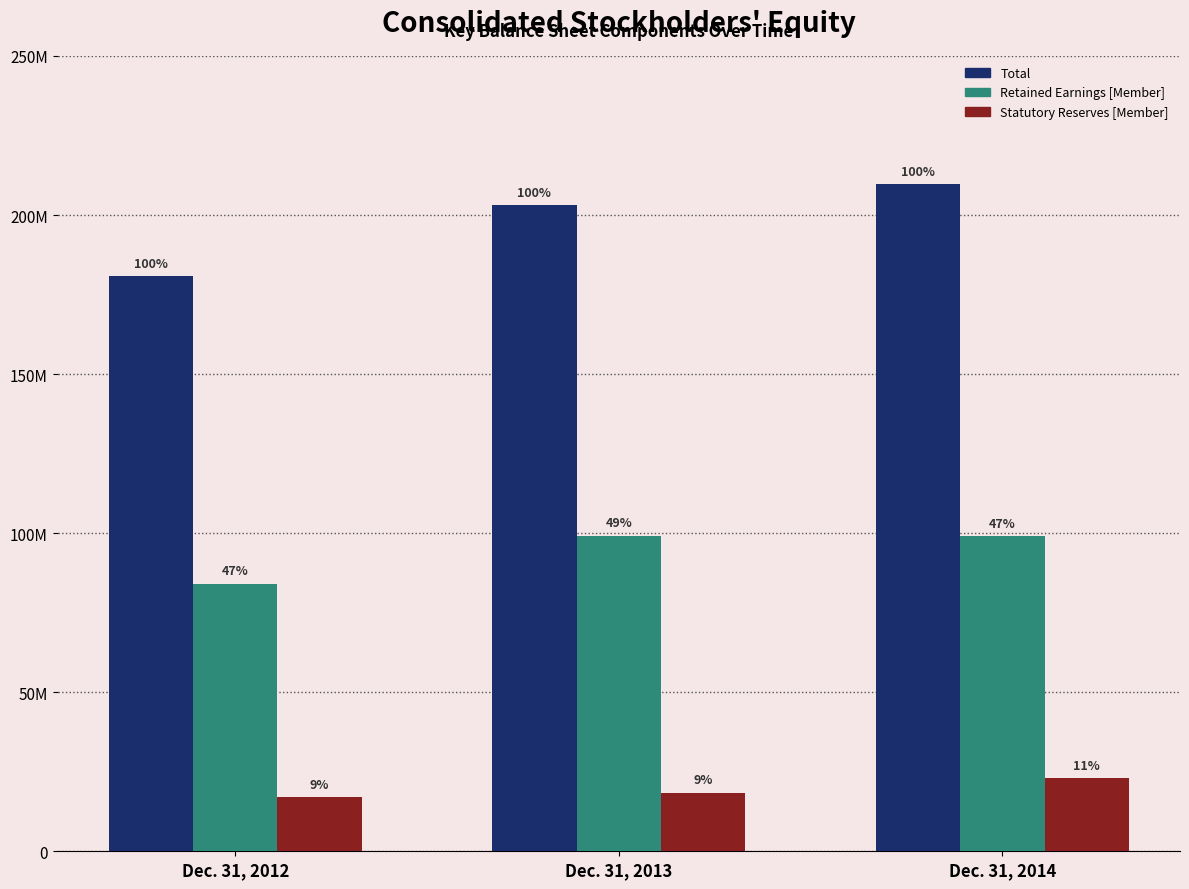

What is the value of the Statutory Reserves [Member] bar at the 3rd from the left?

23038917